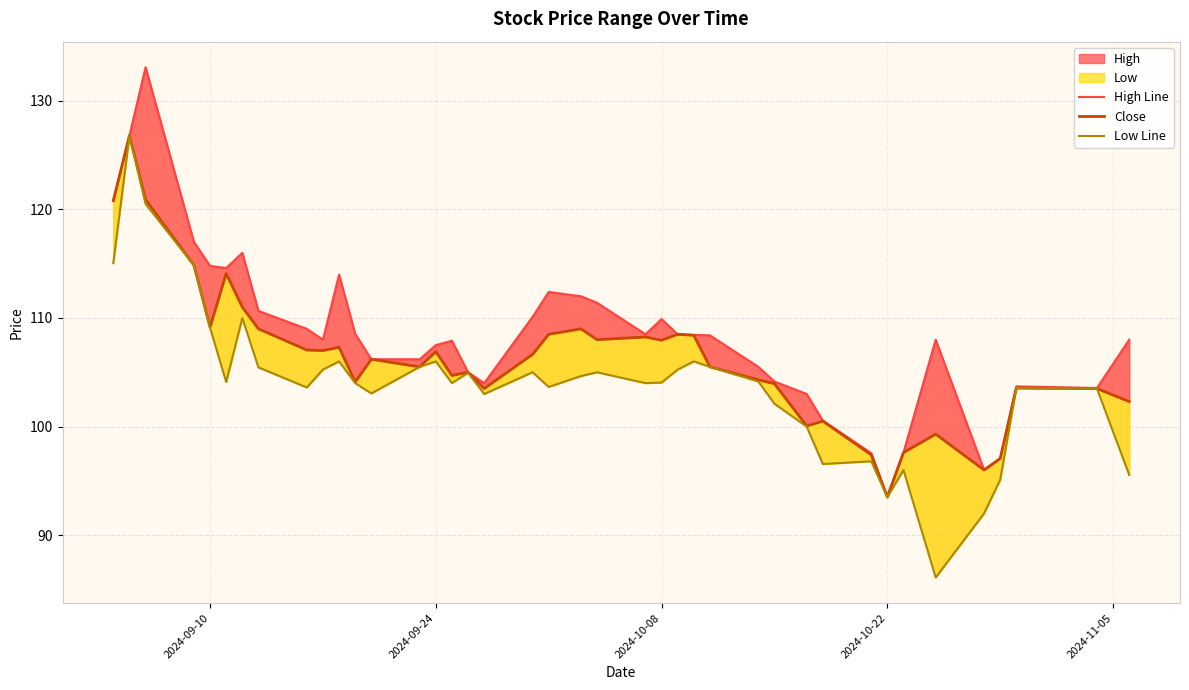

Which series has the largest range (max minus min)?

Low Line